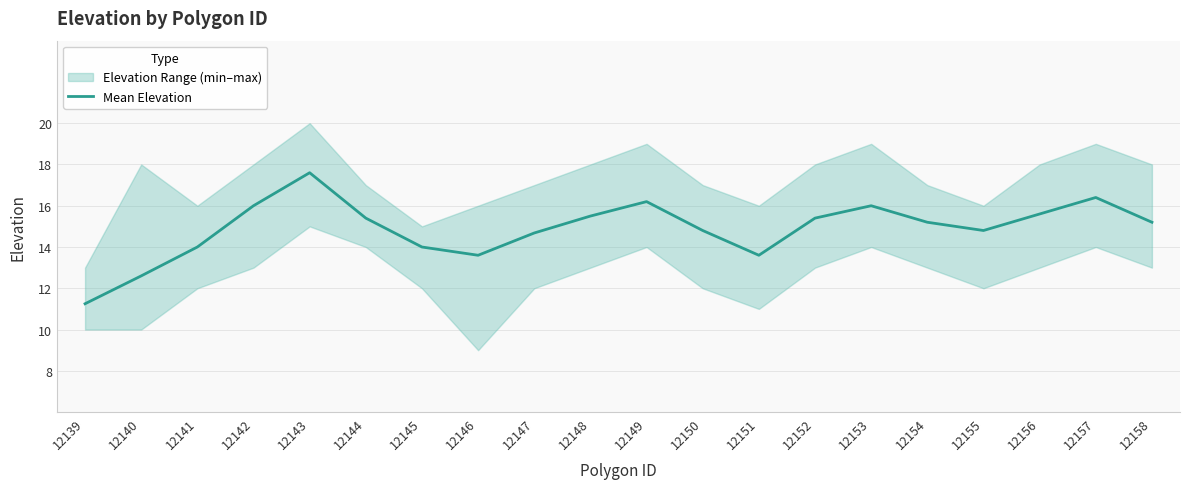

What is the change in value from 12143 to 12146?

-4.0